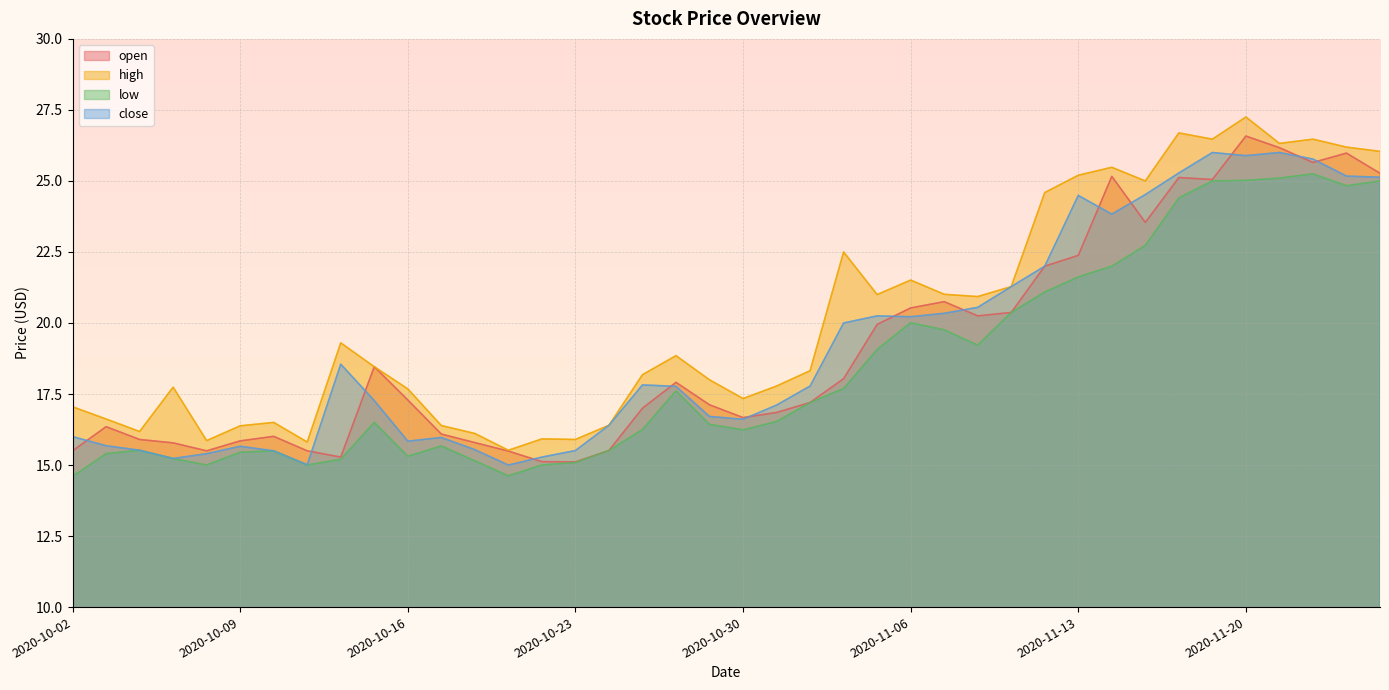

What is the spread (max minus min) of values at 2020-10-07?

2.5